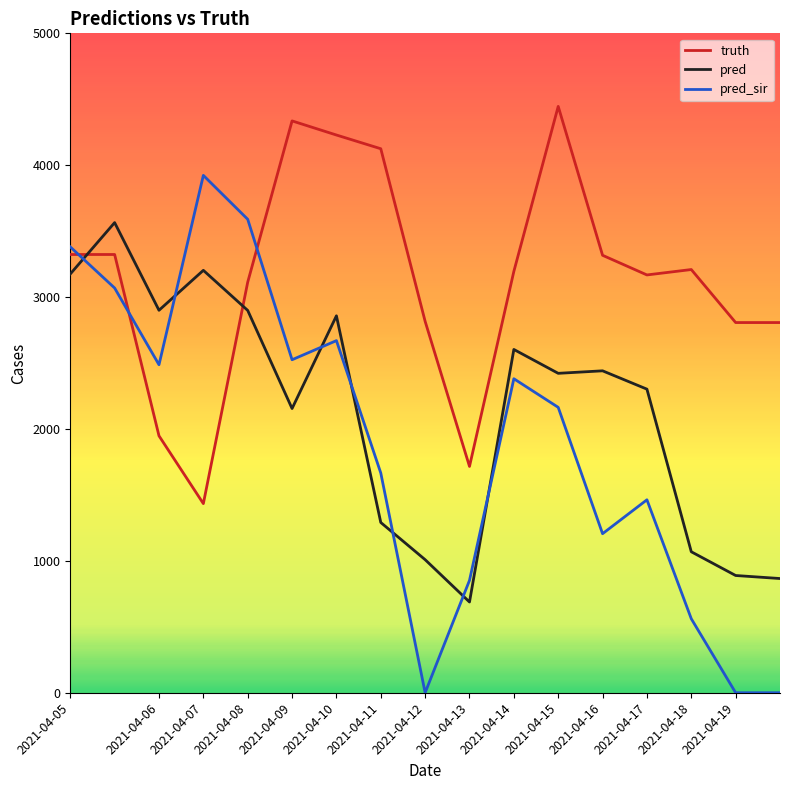

Which series has the largest total across all categories?

truth